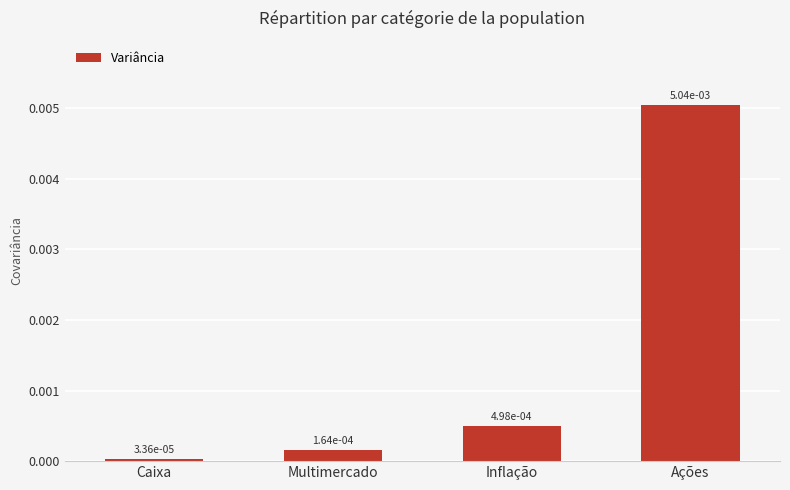

What position from the left is Inflação?

3